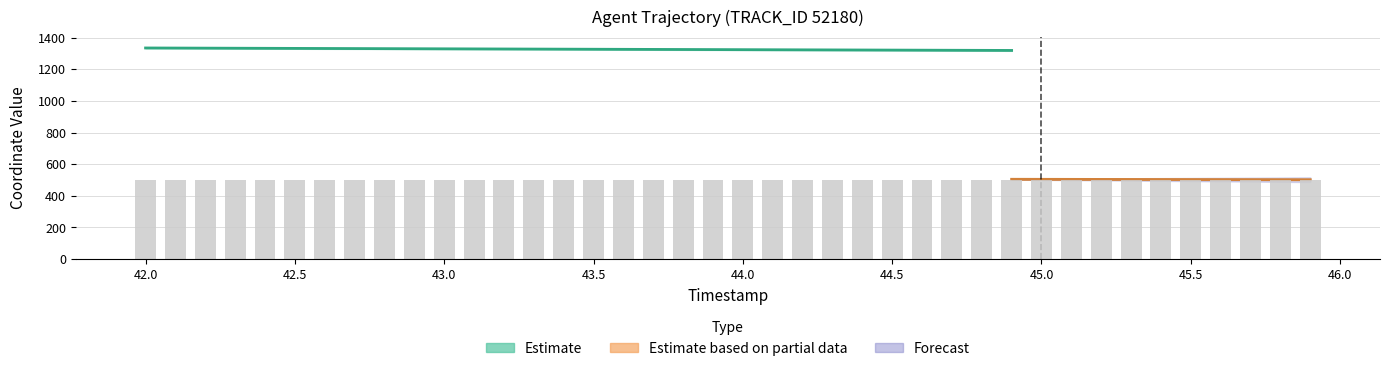

Rank the categories by value from lowest to highest.

45.9, 45.8, 45.7, 45.6, 45.5, 45.4, 45.3, 45.2, 45.1, 45.0, 44.9, 44.8, 44.7, 44.6, 44.5, 44.4, 44.3, 44.2, 44.1, 44.0, 43.9, 43.8, 43.7, 43.6, 43.5, 43.4, 43.3, 43.2, 43.1, 43.0, 42.9, 42.8, 42.7, 42.6, 42.5, 42.4, 42.3, 42.2, 42.1, 42.0